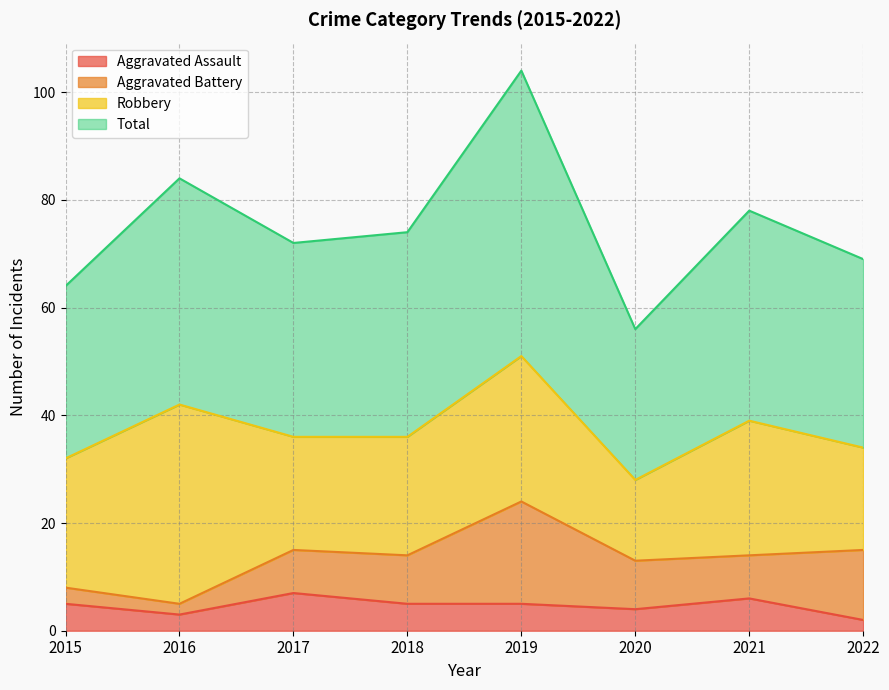

What is the average value of the Total series?

75